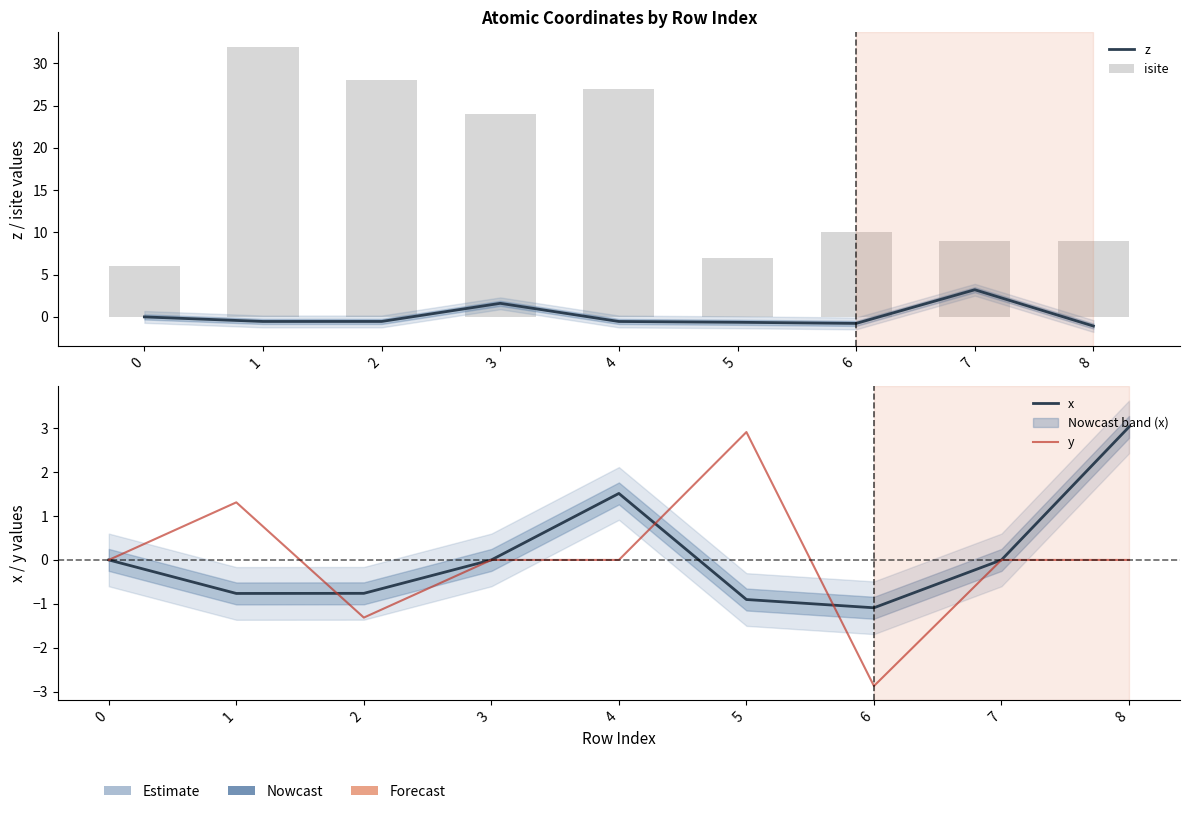

What is the highest value of the x series?

3.0